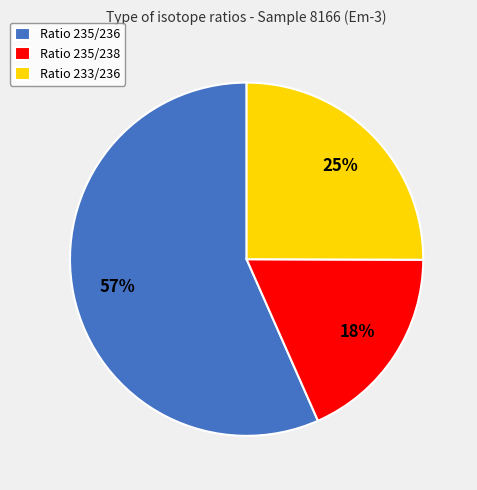

Which slice represents more than half of the pie?

Ratio 235/236